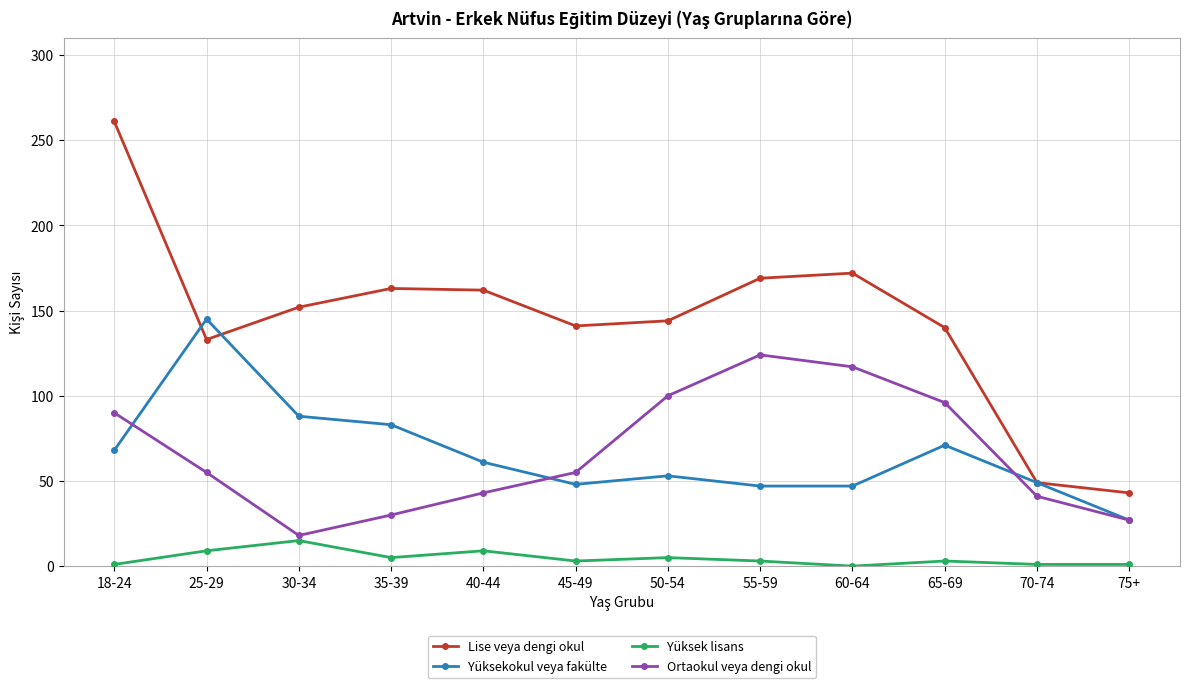

True or false: Ortaokul veya dengi okul has more than 0 points higher than both neighbors.

True